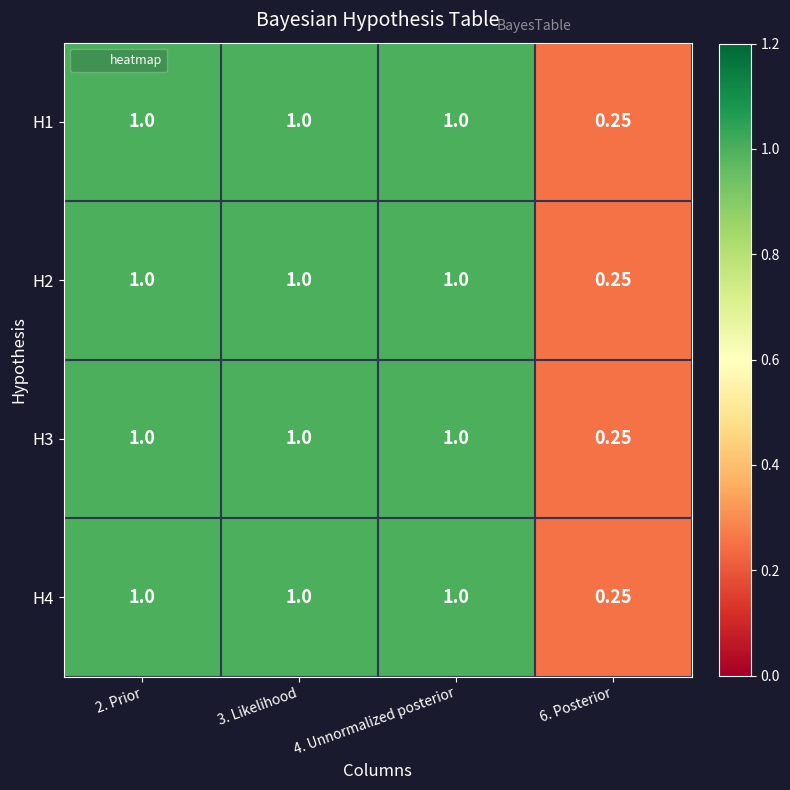

Is the value of H1 at 3. Likelihood greater than the value of H4 at 6. Posterior?

Yes